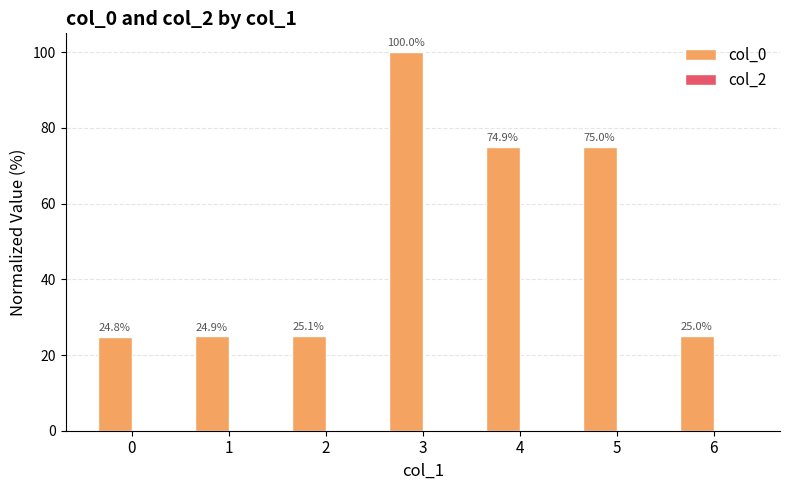

At which category does the chart reach its peak across all series?

3